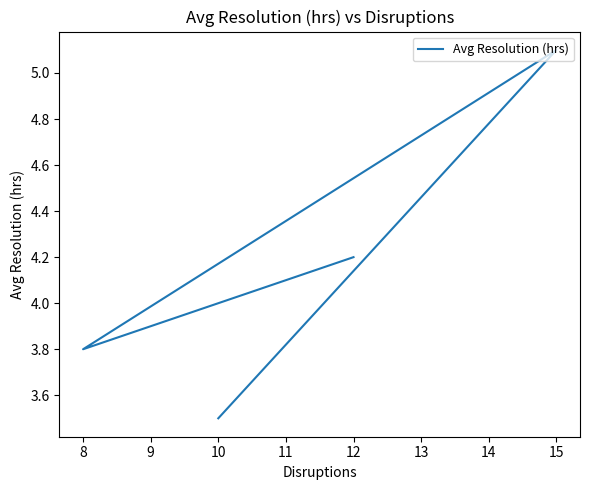

Reading left to right, list all the values displayed in this chart.

4.2	3.8	5.1	3.5